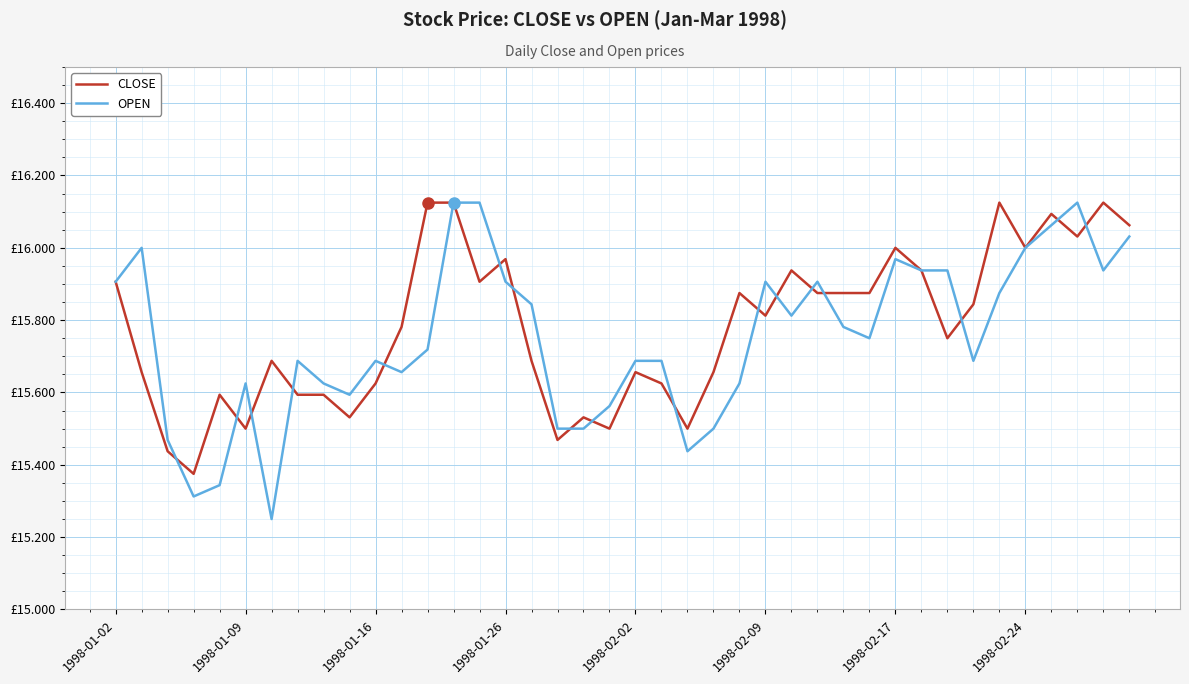

Reading right to left, list all the values displayed in this chart.

CLOSE: 16.1	16.1	16.0	16.1	16.0	16.1	15.8	15.8	15.9	16.0	15.9	15.9	15.9	15.9	15.8	15.9	15.7	15.5	15.6	15.7	15.5	15.5	15.5	15.7	16.0	15.9	16.1	16.1	15.8	15.6	15.5	15.6	15.6	15.7	15.5	15.6	15.4	15.4	15.7	15.9
OPEN: 16.0	15.9	16.1	16.1	16.0	15.9	15.7	15.9	15.9	16.0	15.8	15.8	15.9	15.8	15.9	15.6	15.5	15.4	15.7	15.7	15.6	15.5	15.5	15.8	15.9	16.1	16.1	15.7	15.7	15.7	15.6	15.6	15.7	15.2	15.6	15.3	15.3	15.5	16.0	15.9